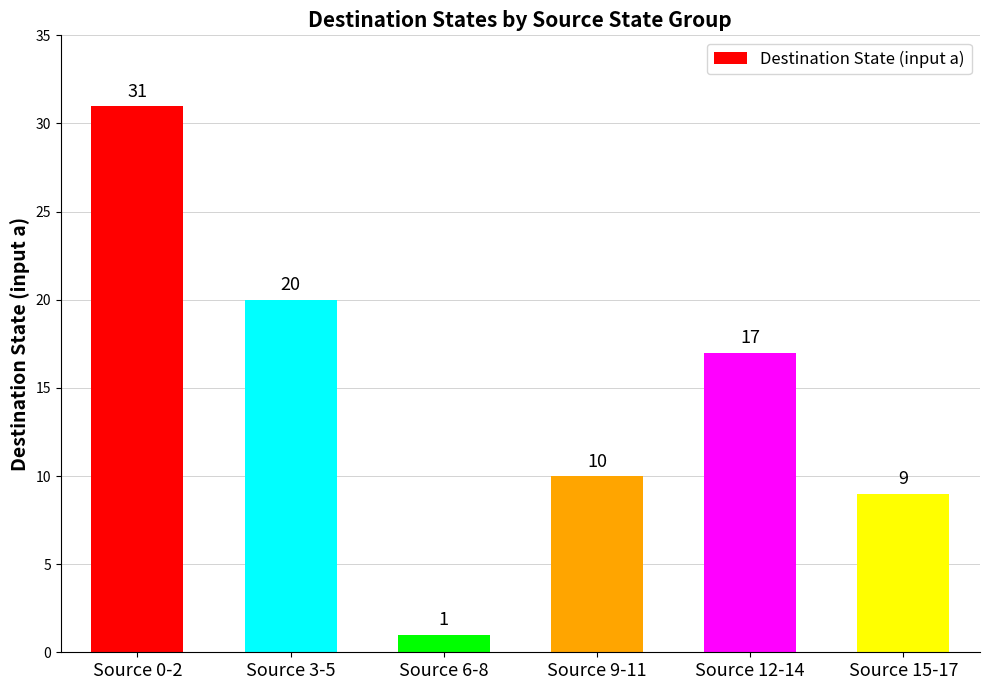

Reading right to left, list all the values displayed in this chart.

9	17	10	1	20	31